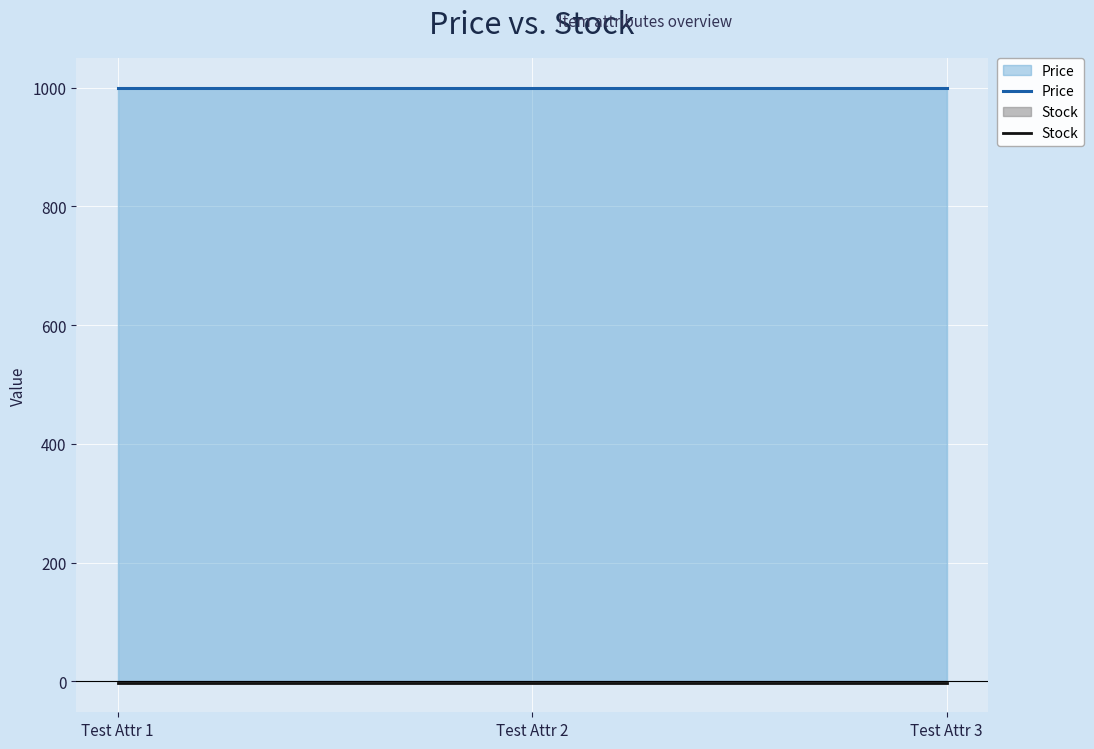

What is the total value across all series at Test Attr 2?

998